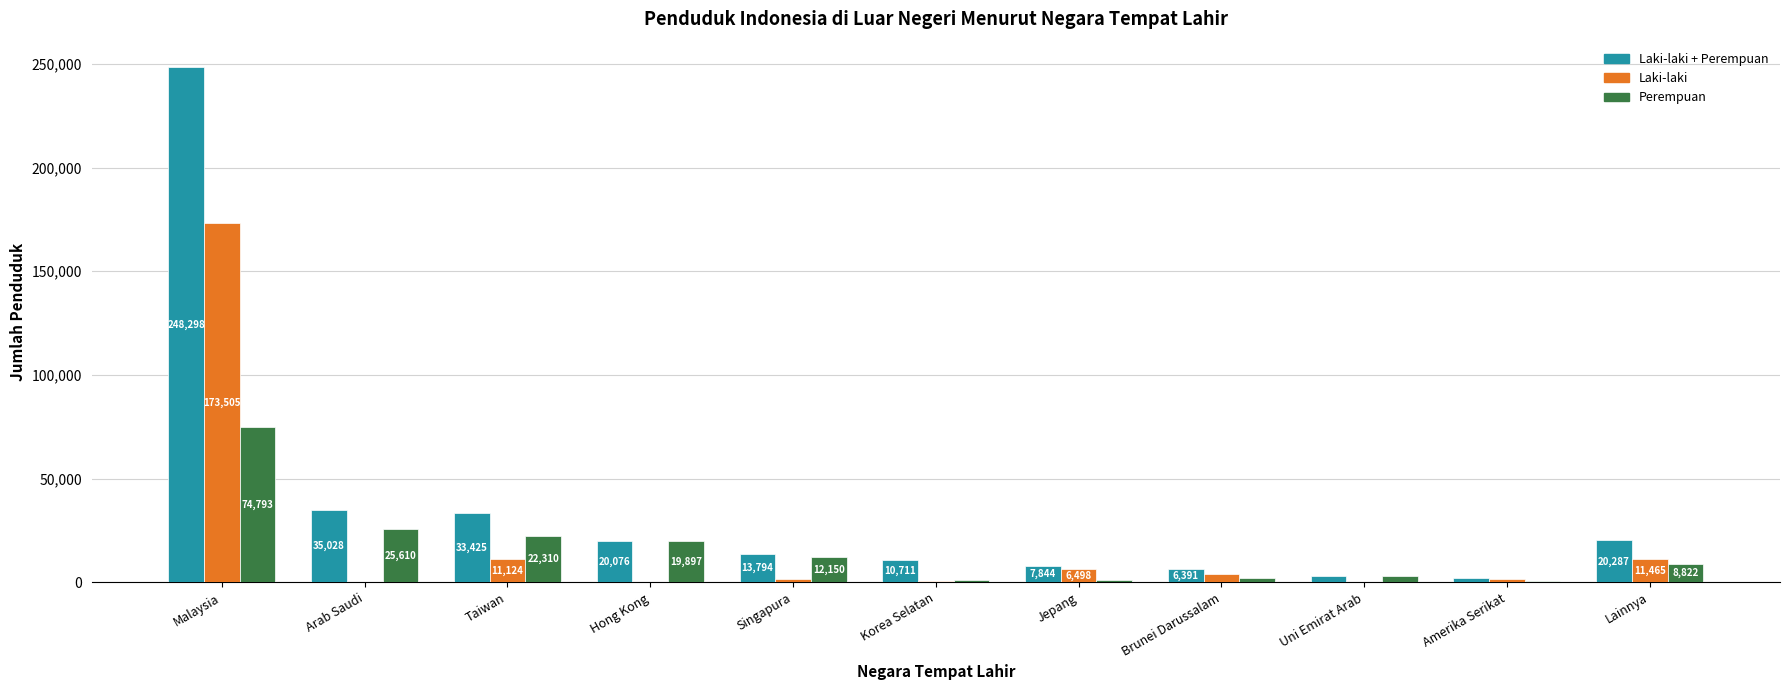

What value does the Laki-laki series have at Lainnya?

11465